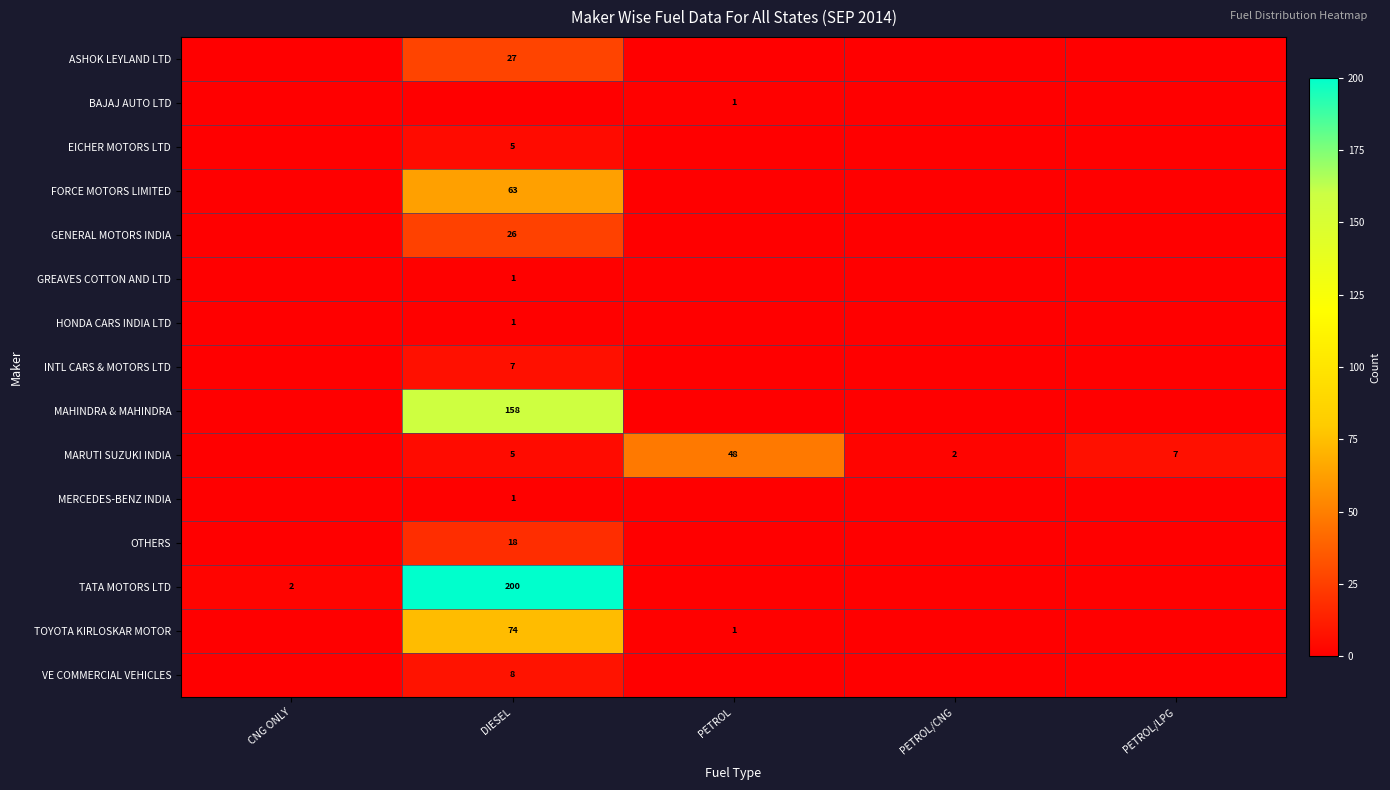

Is it true that TOYOTA KIRLOSKAR MOTOR equals 74 at DIESEL?

True